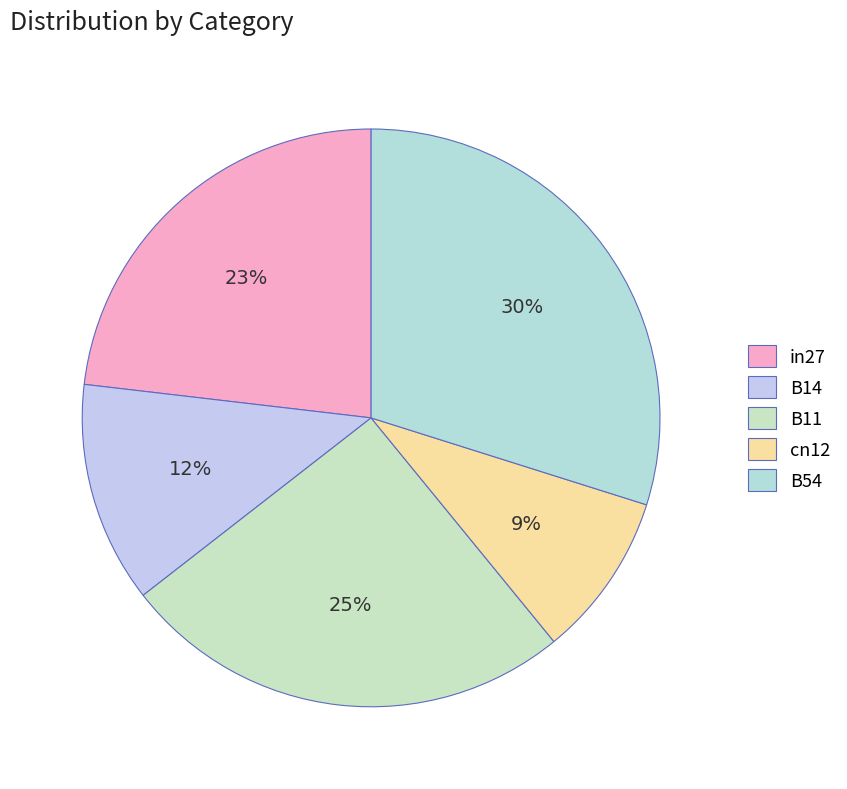

What percentage is the B54 slice, to the nearest percent?

30%